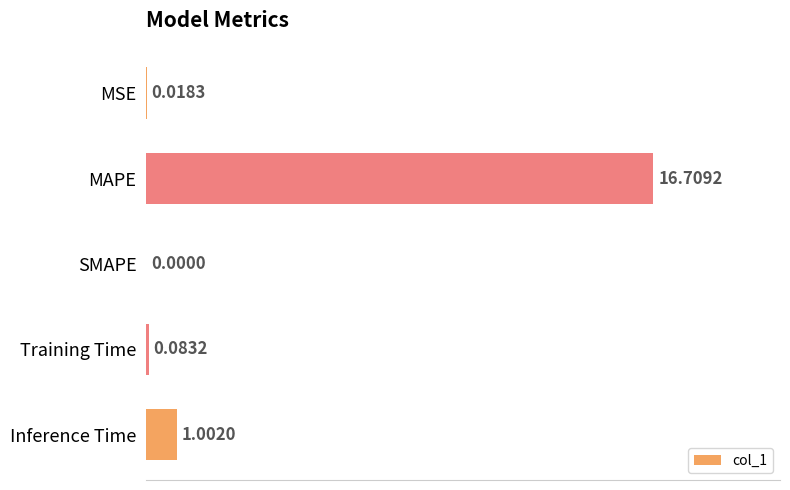

Which label corresponds to the largest value in the chart?

MAPE